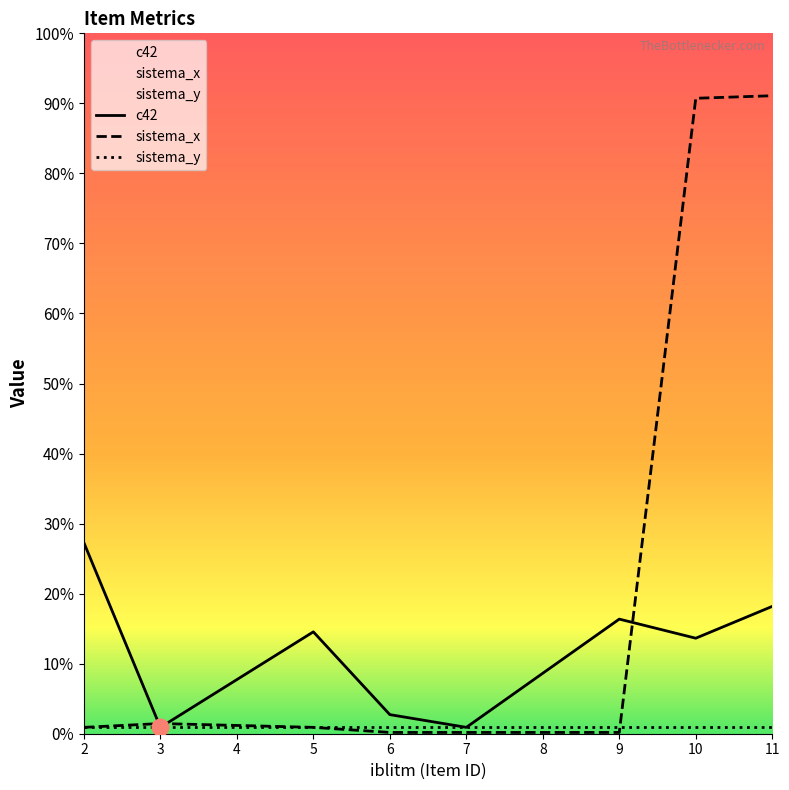

Between which two adjacent categories do c42 and sistema_x first intersect?

2 and 3